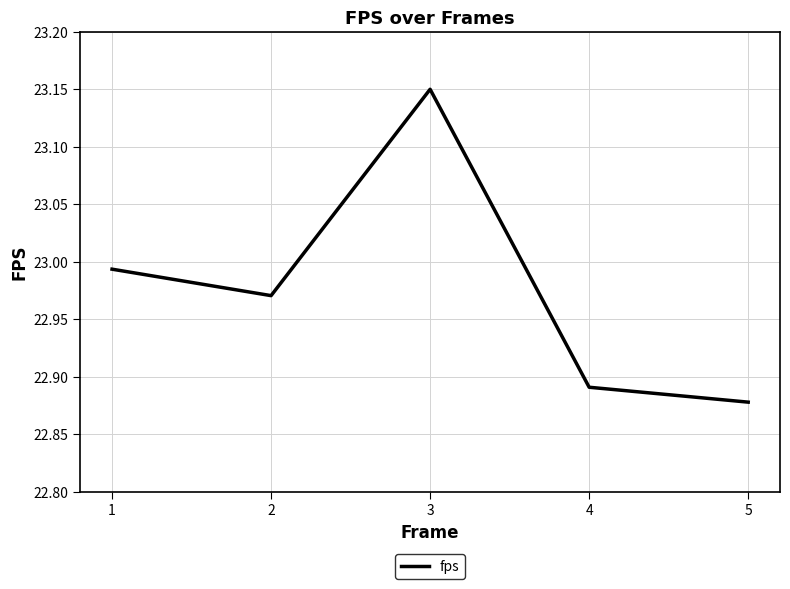

At which category does the data reach its first local valley?

2